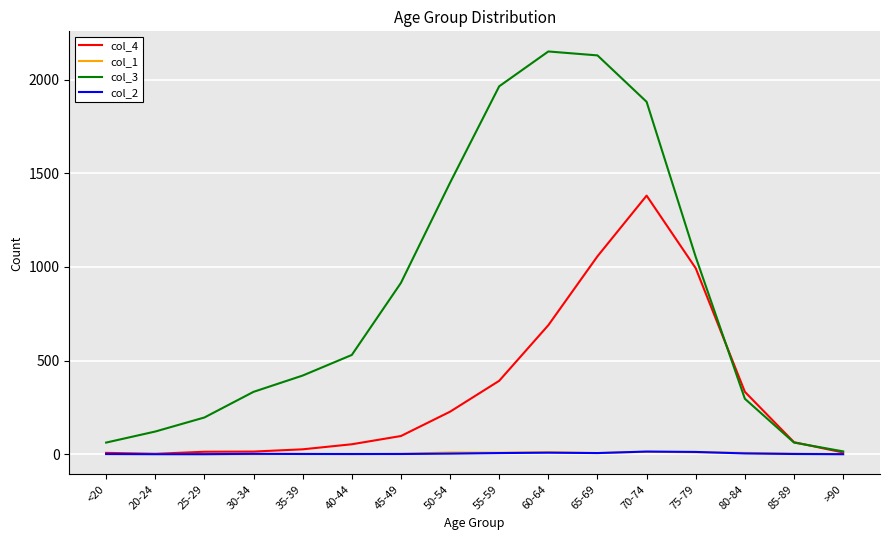

Where is the first local maximum for col_3?

60-64